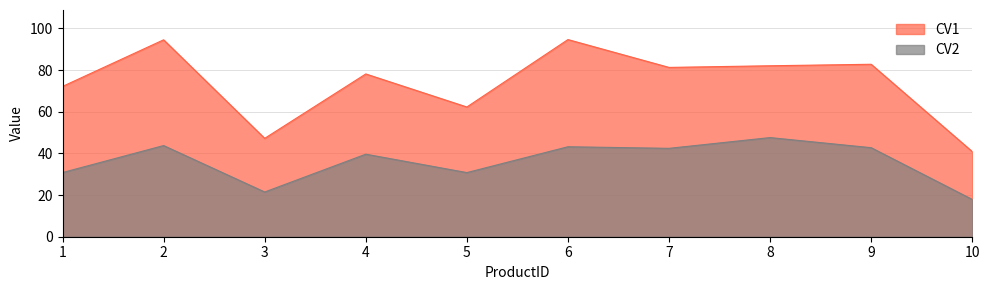

True or false: CV1 has more than 0 interior local peaks.

True